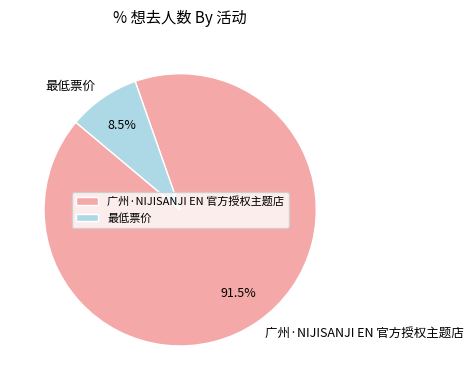

Which category has the smallest portion of the pie?

最低票价